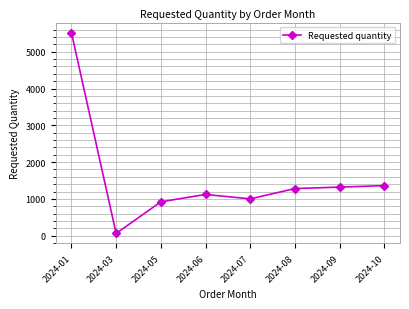

What is the change in value from 2024-03 to 2024-06?

+1060